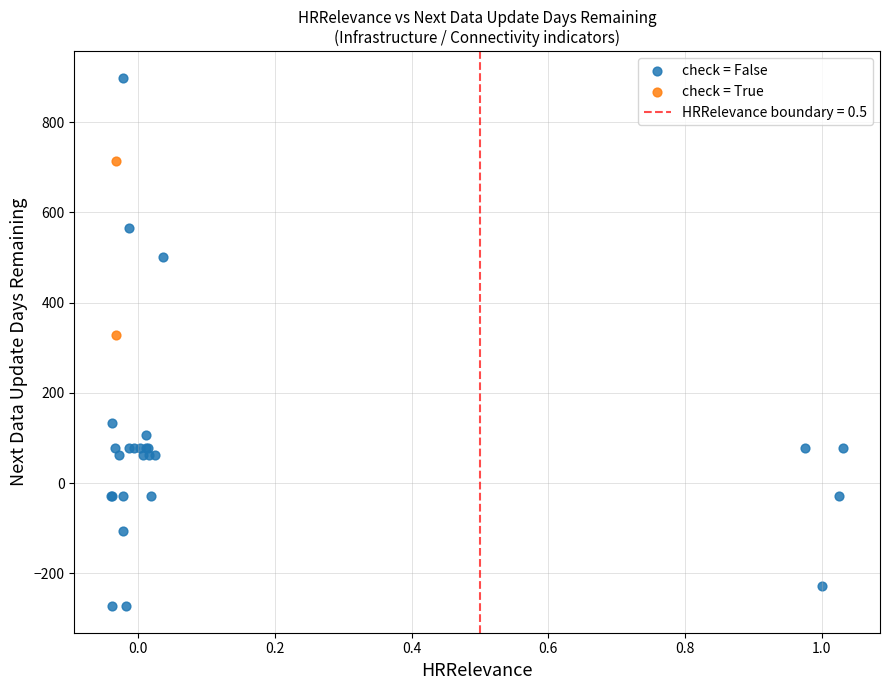

Which series has the largest Y range (max minus min)?

check = False